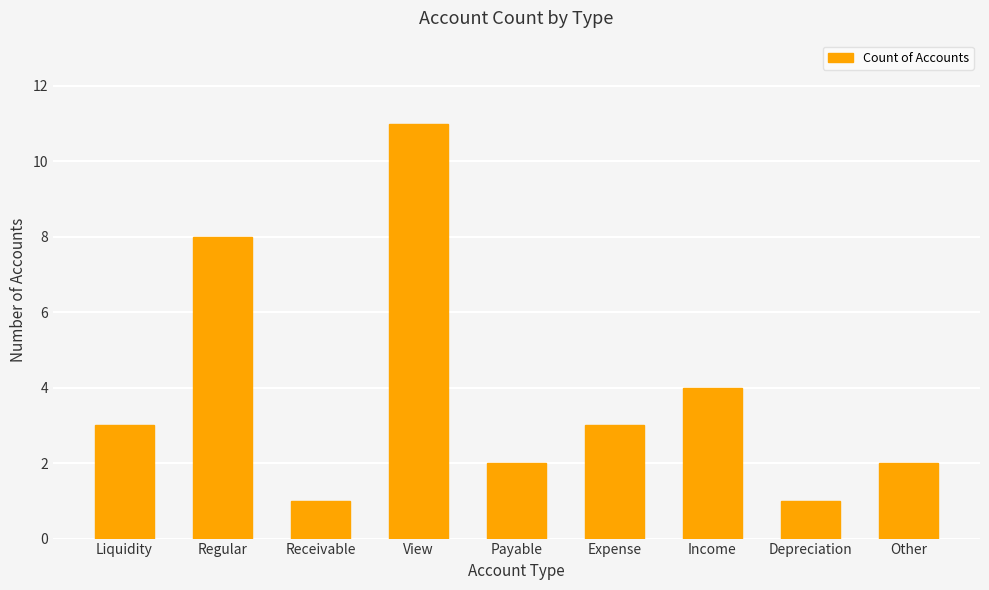

What is the change in value from Liquidity to Payable?

-1